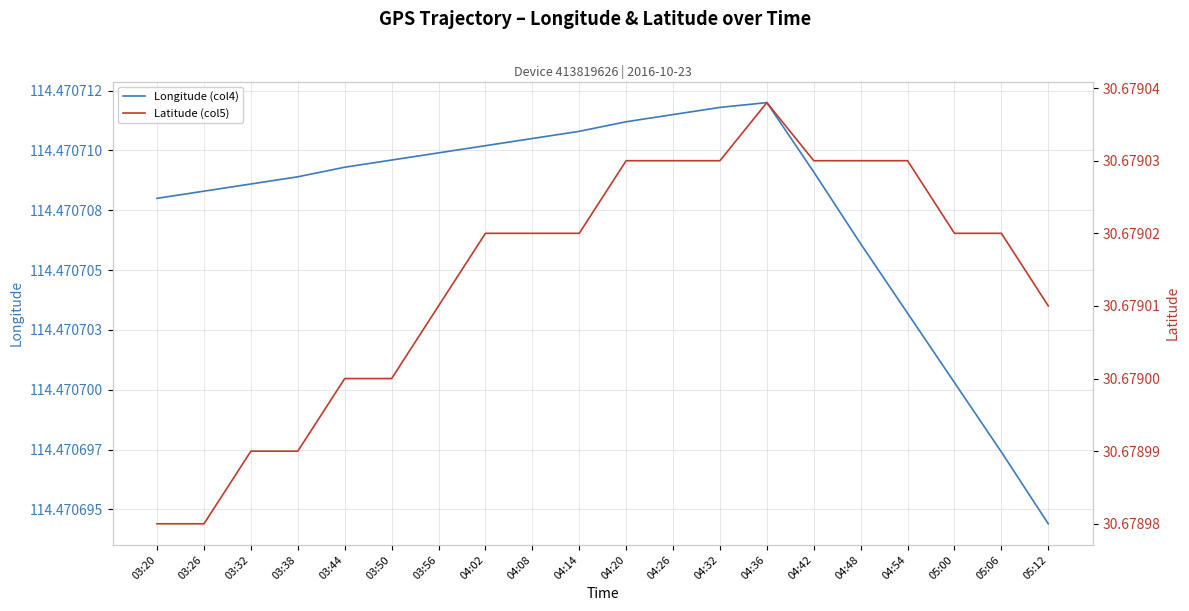

What is the smallest value displayed?

30.7